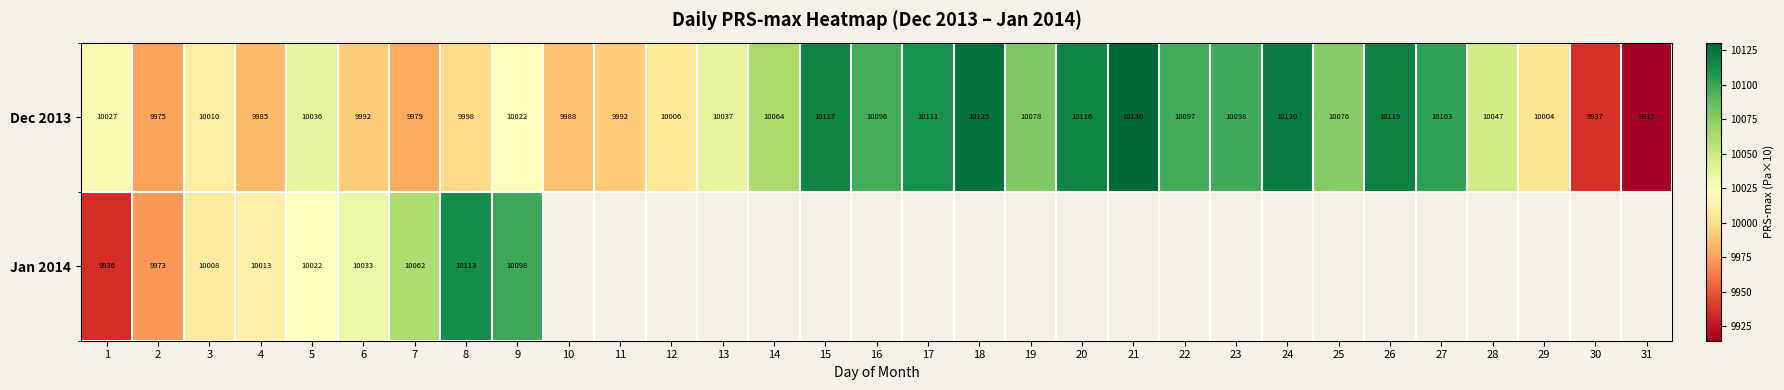

How many distinct data groups are displayed?

2